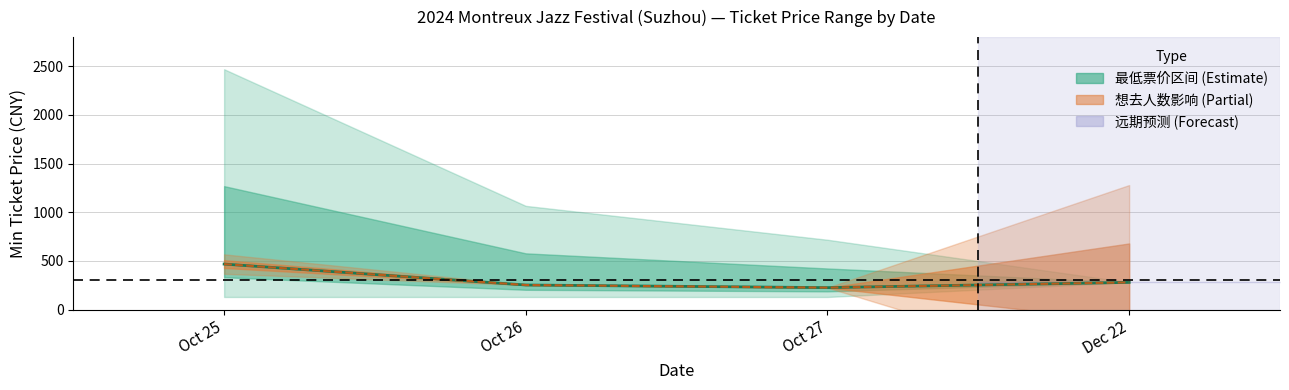

Does the chart display data point markers on the line(s)?

No